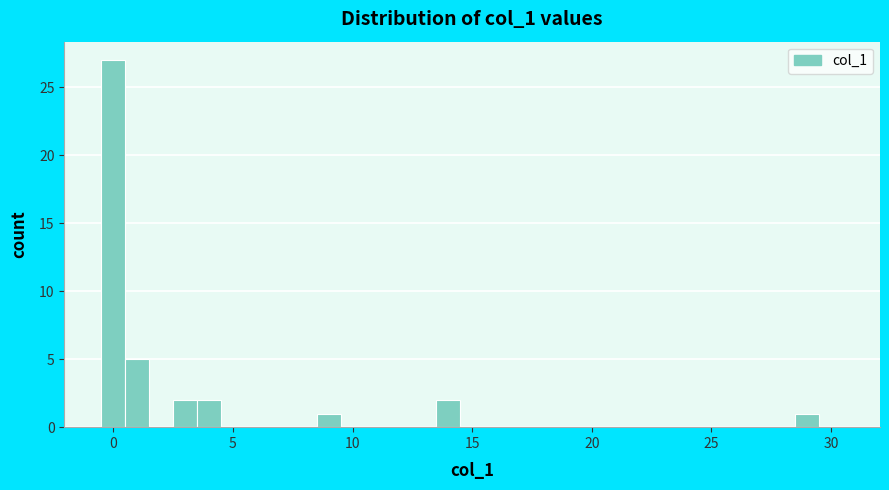

Read against the x-axis, roughly where is the centre of the tallest bar?

0.0